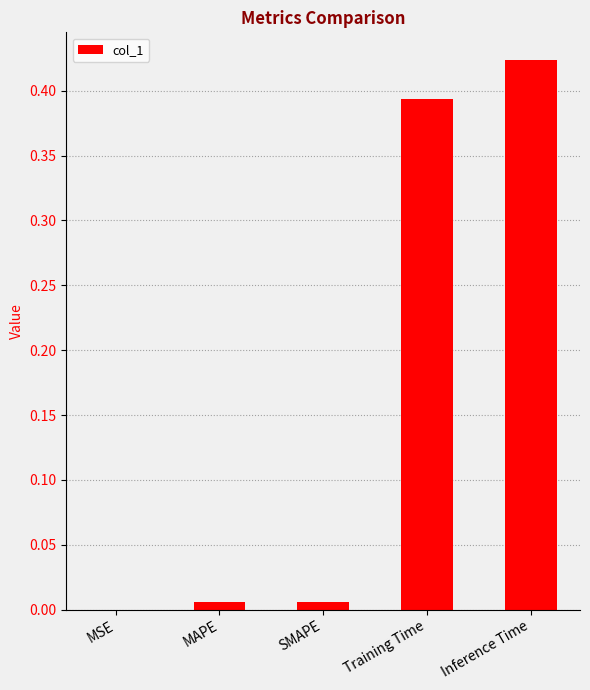

Between MAPE and Inference Time, which is larger?

Inference Time